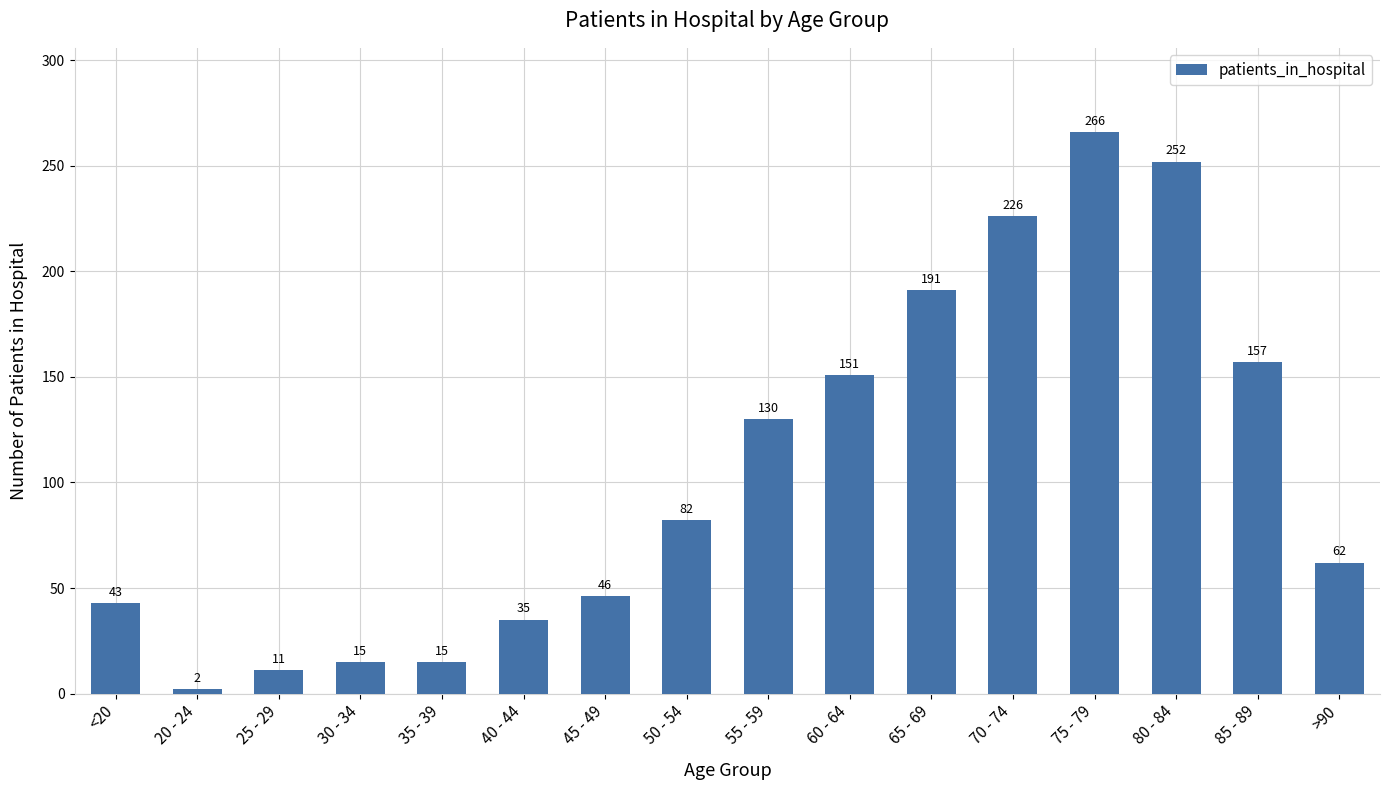

What is the difference between the maximum and minimum values?

264